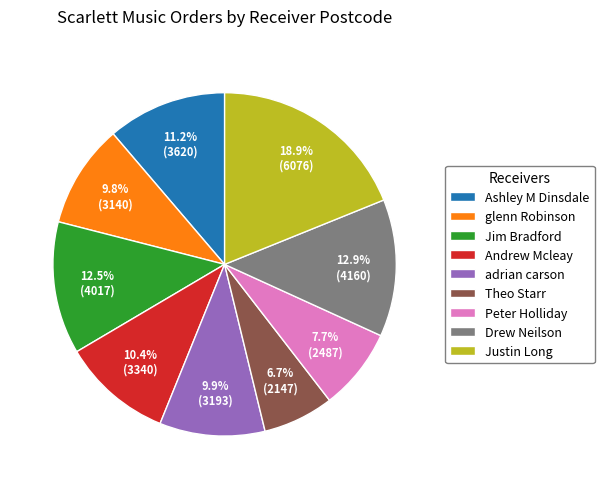

What percentage is the Andrew Mcleay slice, to the nearest percent?

10%